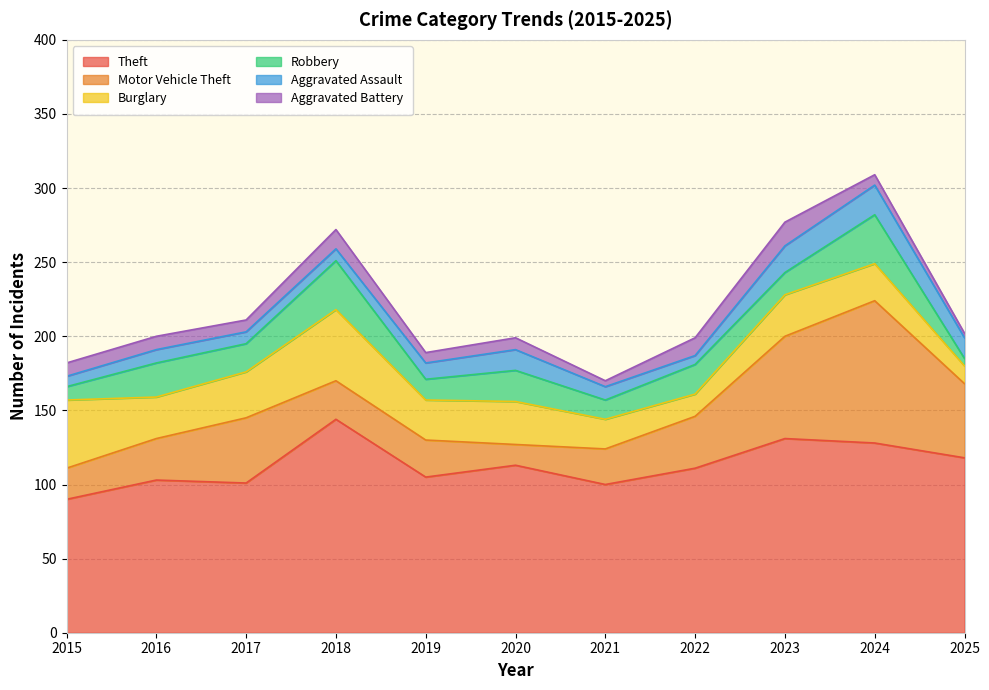

In Aggravated Assault, how many points are higher than both neighbors (excluding endpoints)?

3